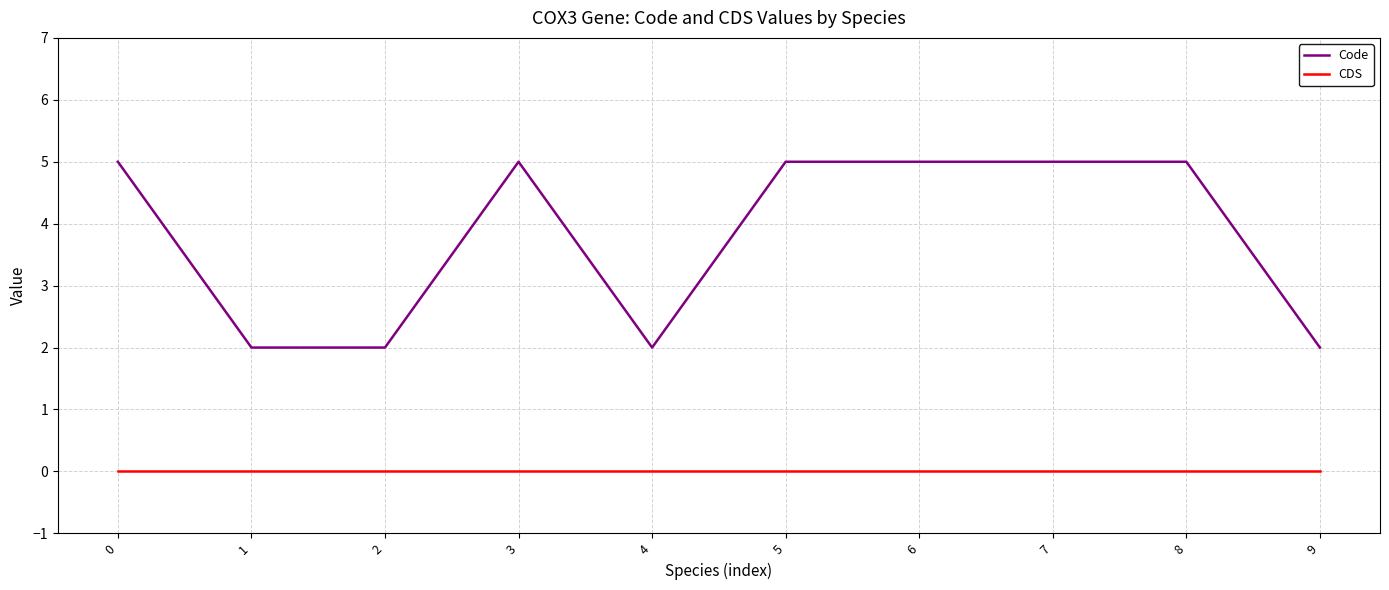

How many series are shown in this chart?

2